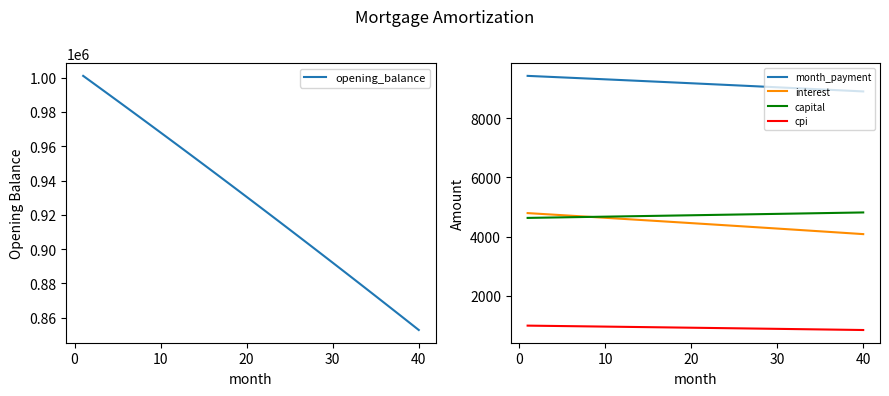

True or false: cpi and interest cross at least once.

False